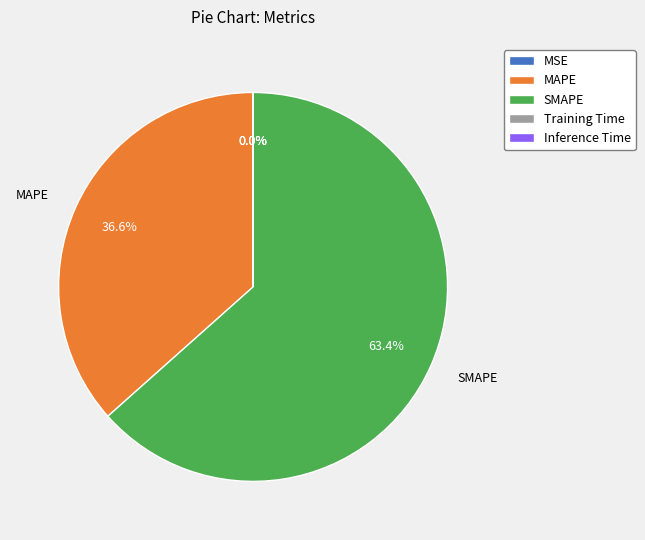

Which slice is the largest?

SMAPE